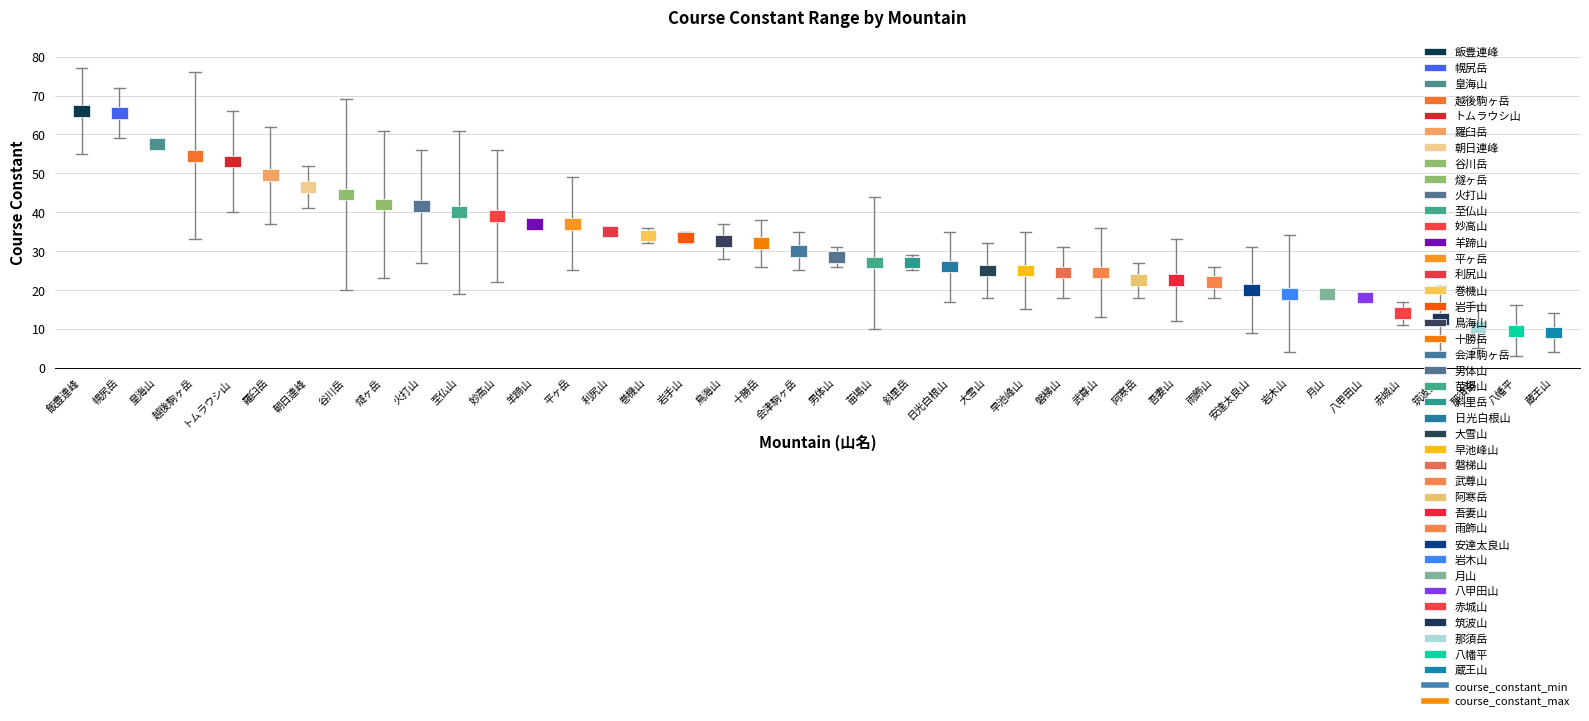

What is the difference between the maximum and minimum values in the course_constant_min series?

56